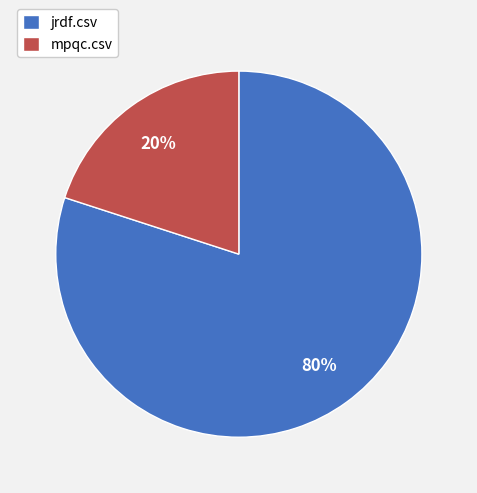

To the nearest percent, what portion does mpqc.csv represent?

20%